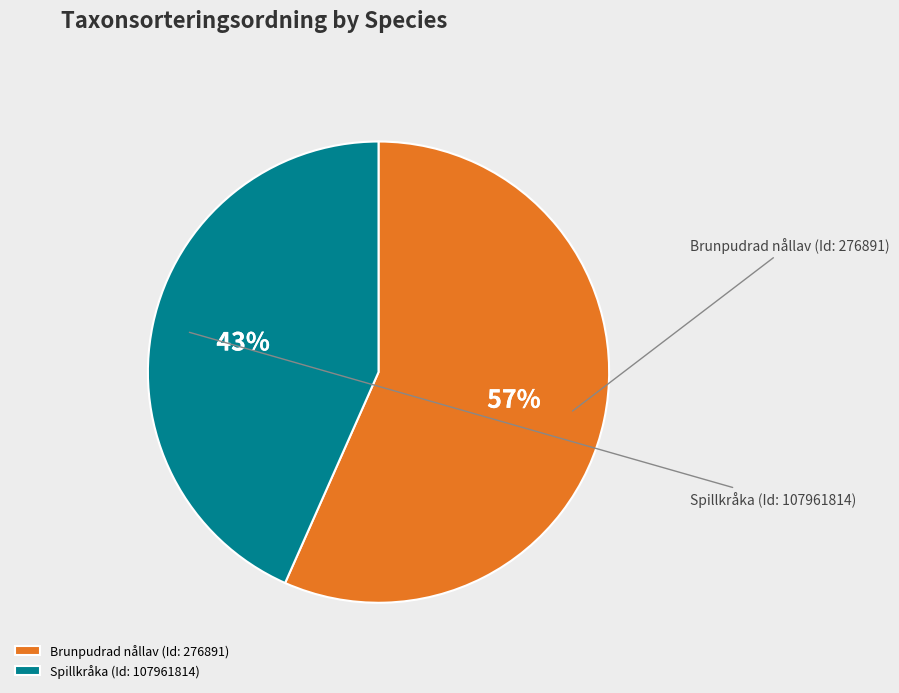

What is the largest slice in the pie chart?

Brunpudrad nållav (Id: 276891)